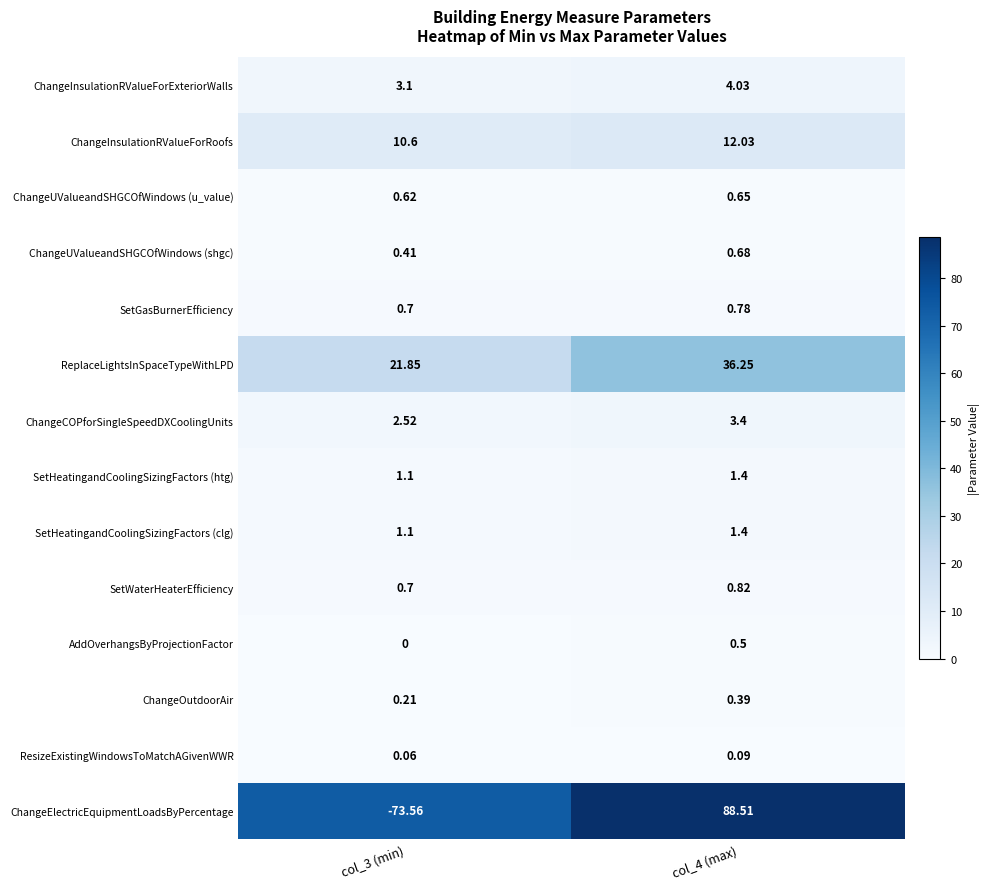

Is the value of SetWaterHeaterEfficiency at col_4 (max) greater than the value of ChangeElectricEquipmentLoadsByPercentage at col_3 (min)?

Yes